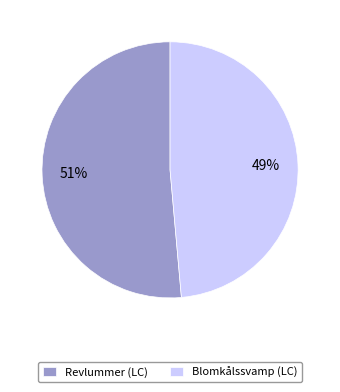

Is the sum of Revlummer (LC) and Blomkålssvamp (LC) greater than half?

Yes